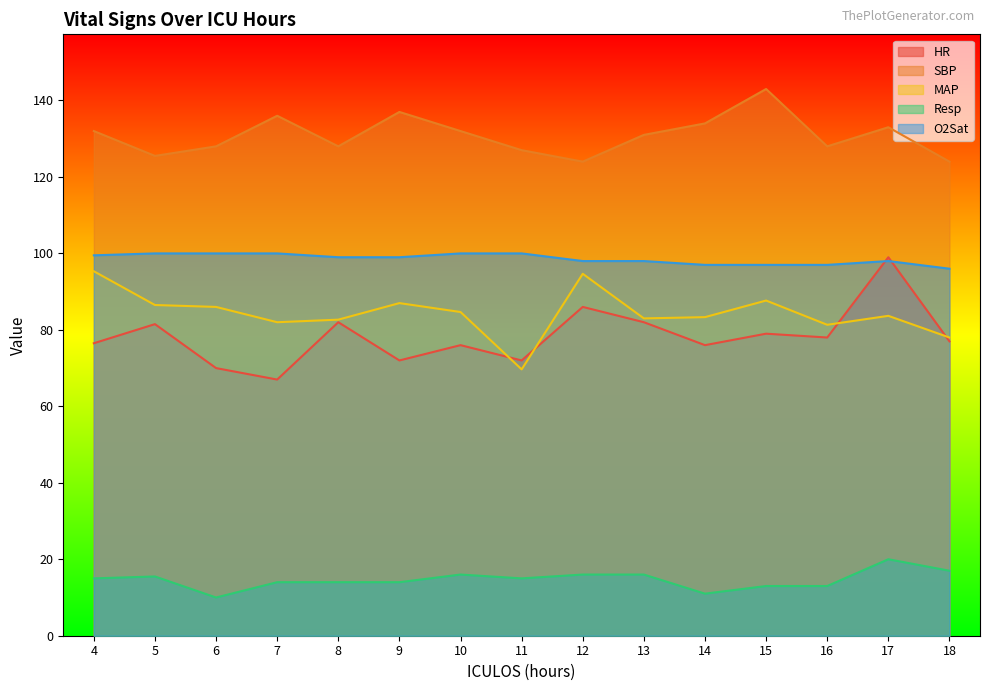

The MAP series shows 94.7 at 12. True or false?

True